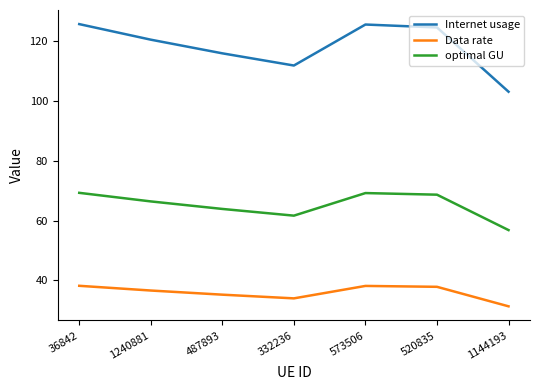

What is the minimum value for Internet usage?

103.2